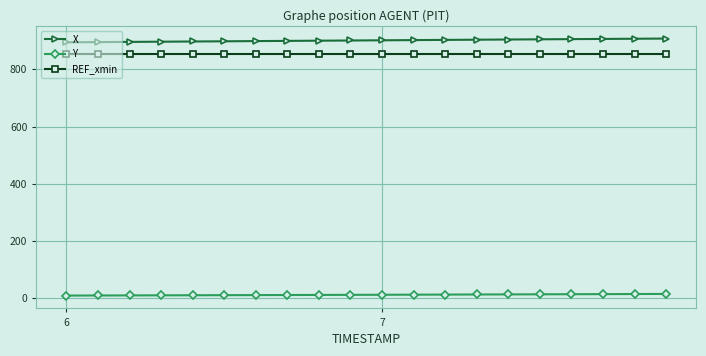

True or false: X and Y cross at least once.

False